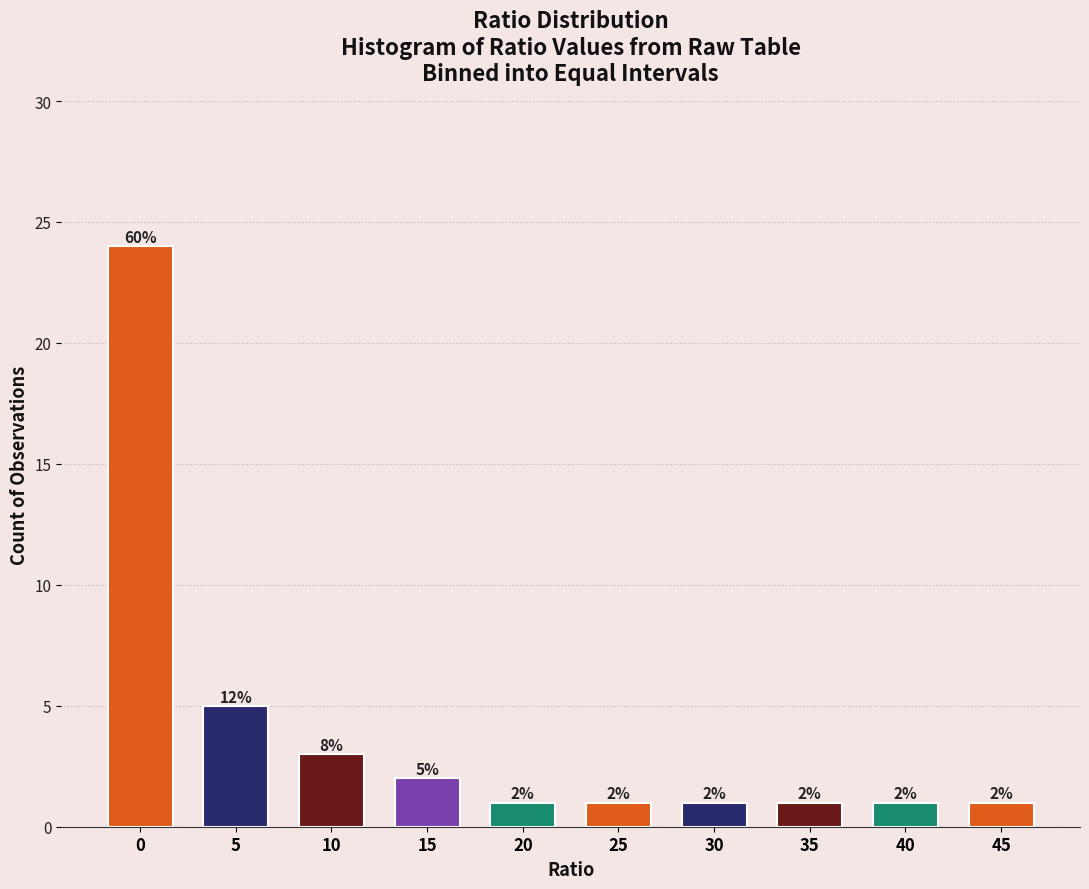

Reading left to right, transcribe all the data shown in this chart.

24	5	3	2	1	1	1	1	1	1